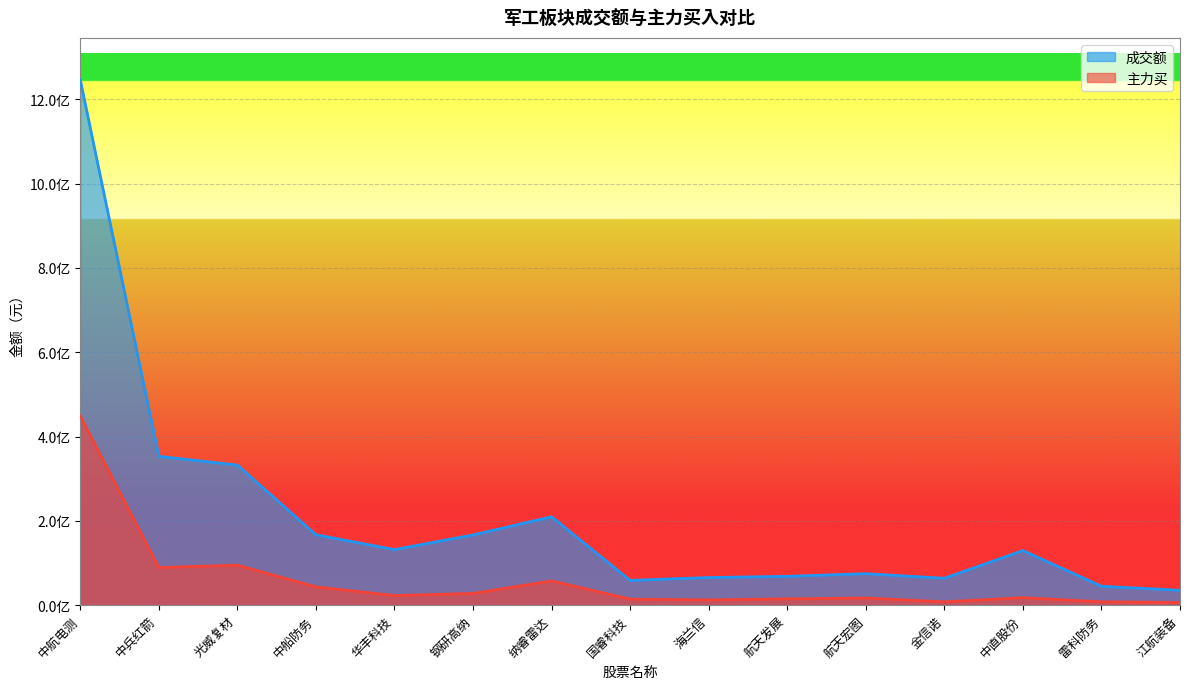

True or false: 主力买 and 成交额 intersect in this chart.

False